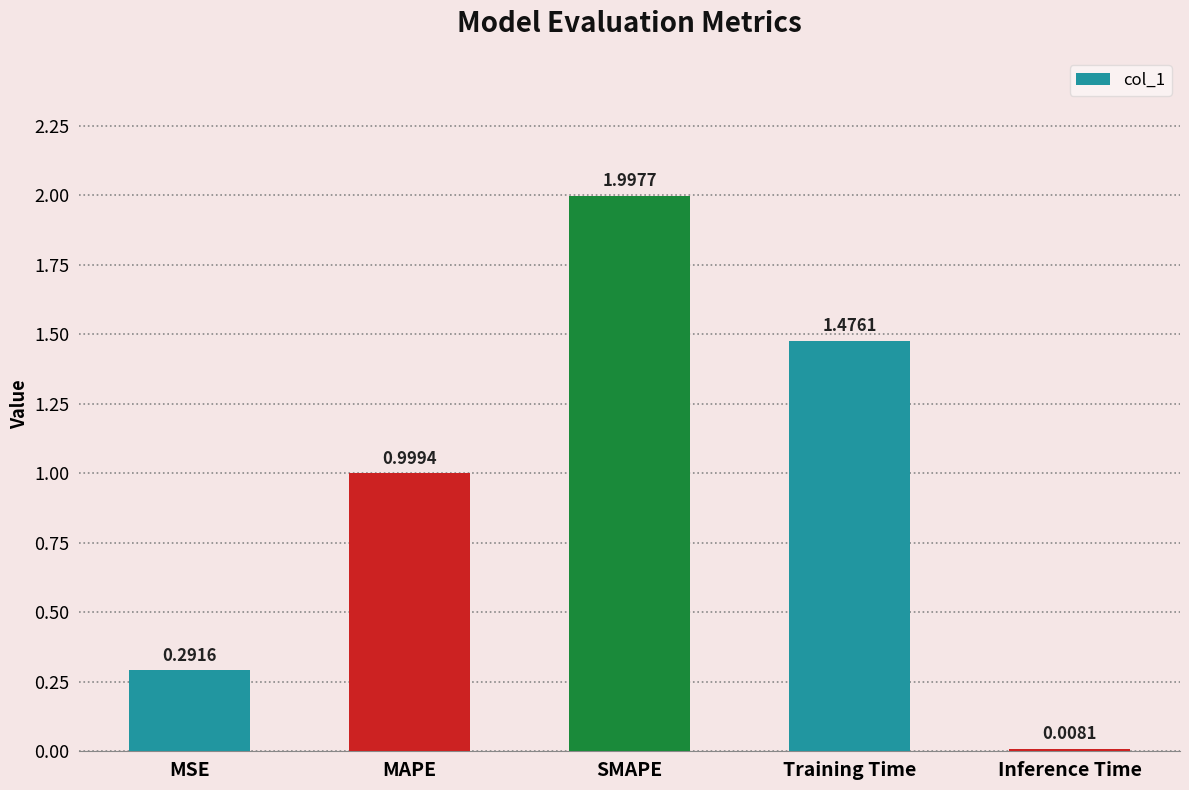

What is the ratio of the value at MAPE to the value at SMAPE?

0.5